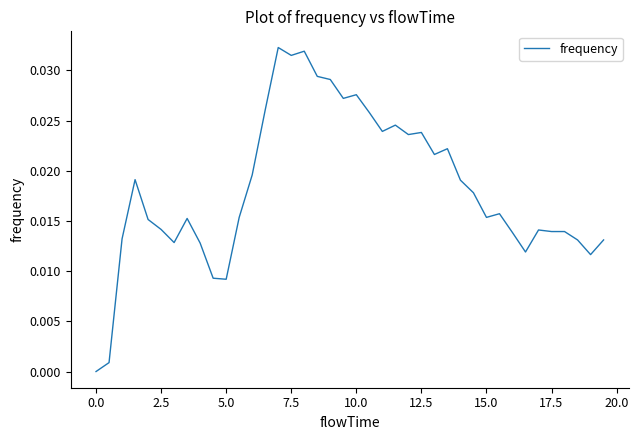

How many interior local peaks (higher than both neighbors) does the data have?

10